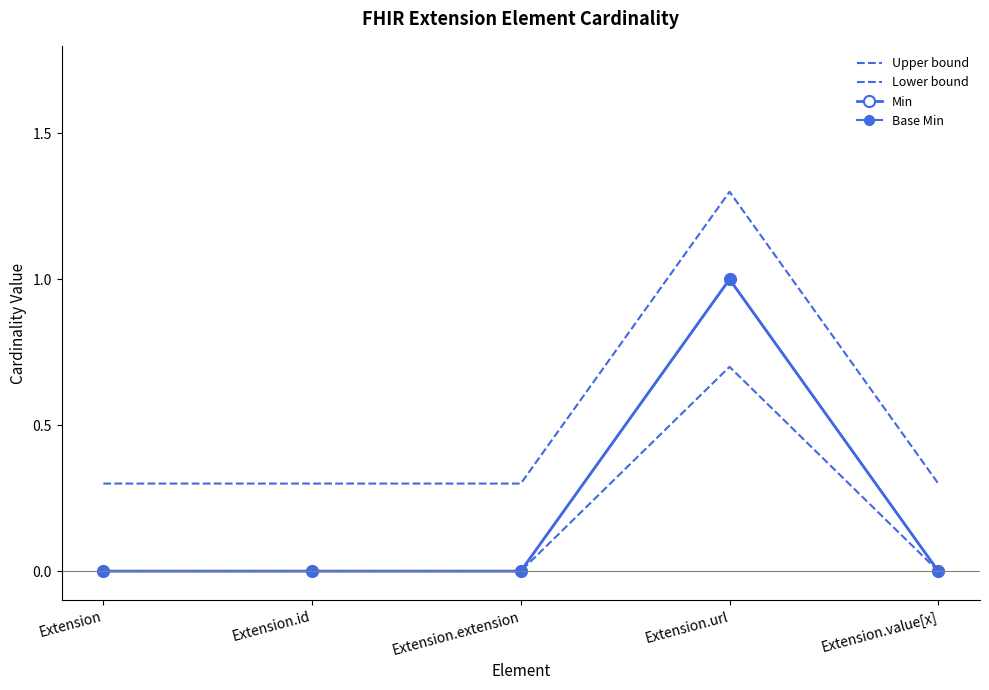

True or false: Upper bound has a value of 0.3 at Extension.

True